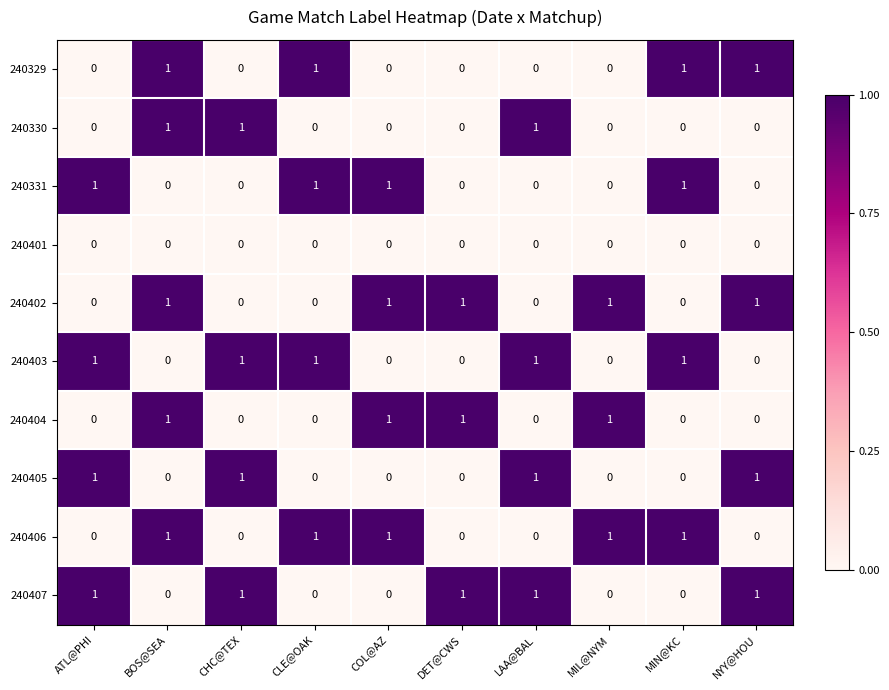

The value of 240329 at DET@CWS is 0. True or false?

True